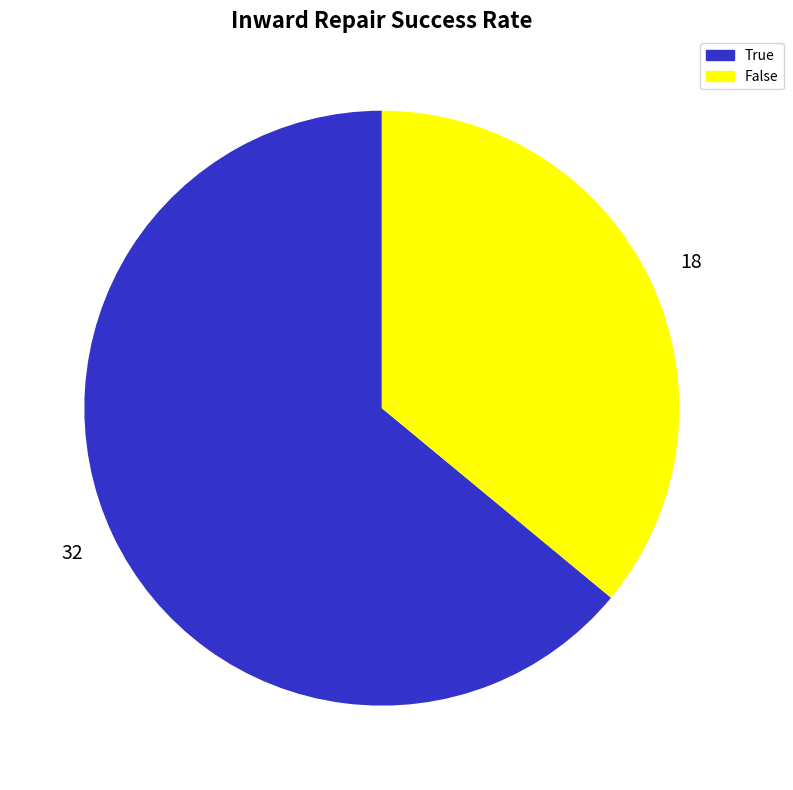

Is the sum of False and True greater than half?

Yes